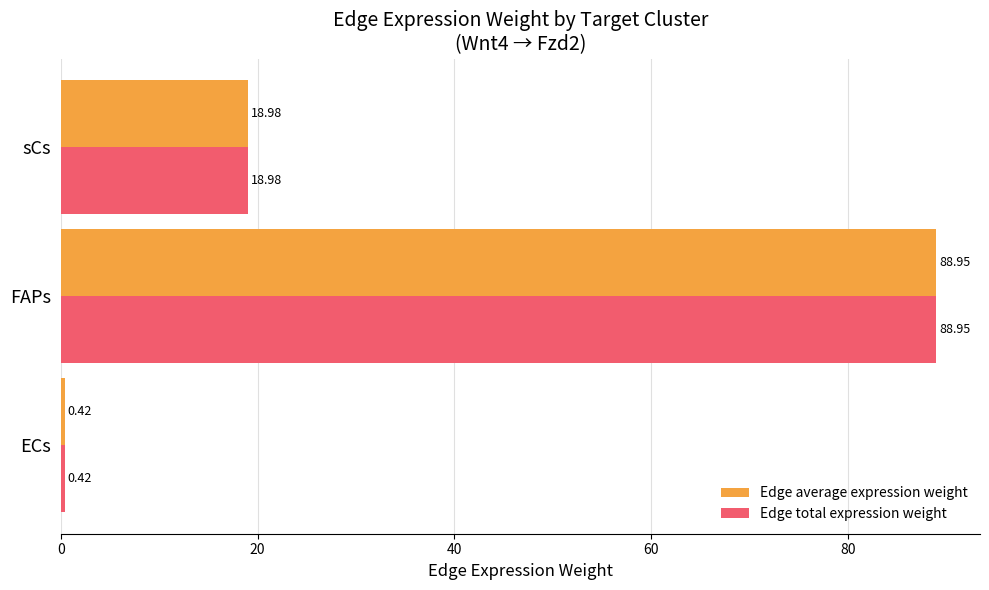

What is the total value across all series at ECs?

0.8